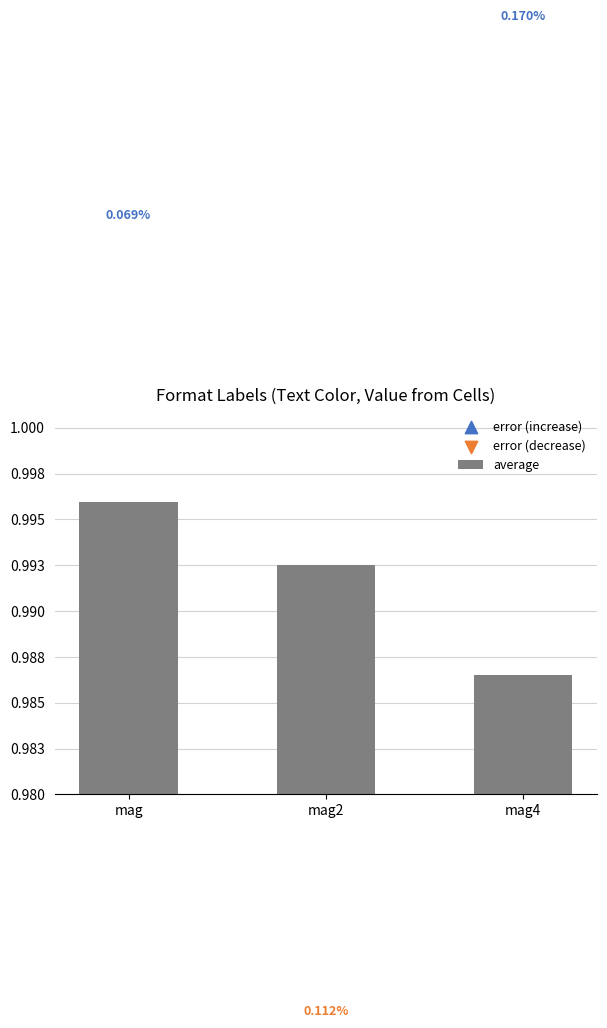

Between mag2 and mag, which is larger?

mag